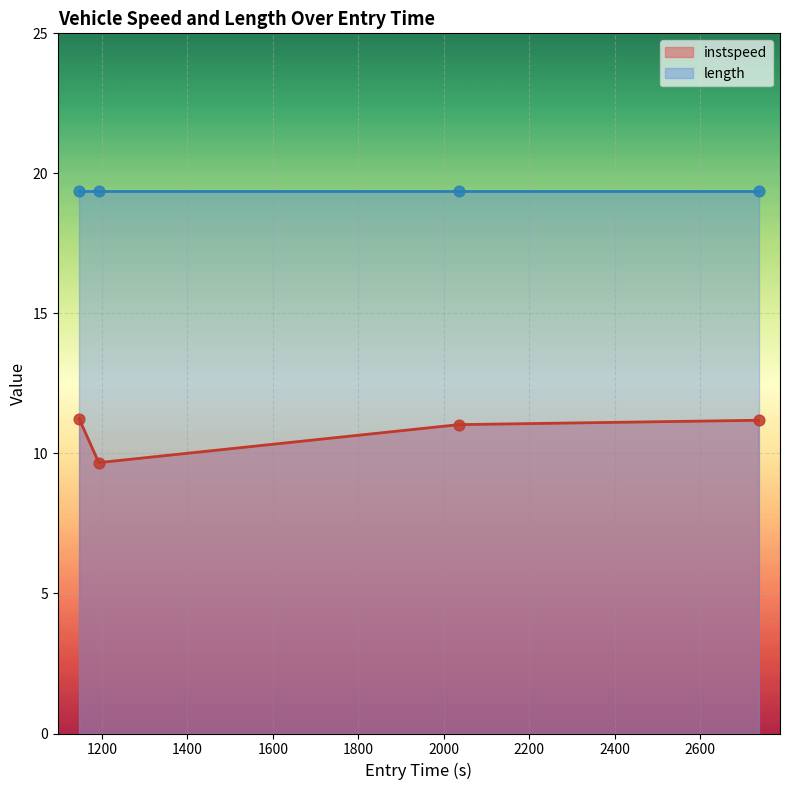

What is the ratio of the value at 2736.470936308703 to the value at 1192.4227812330964?

1.2